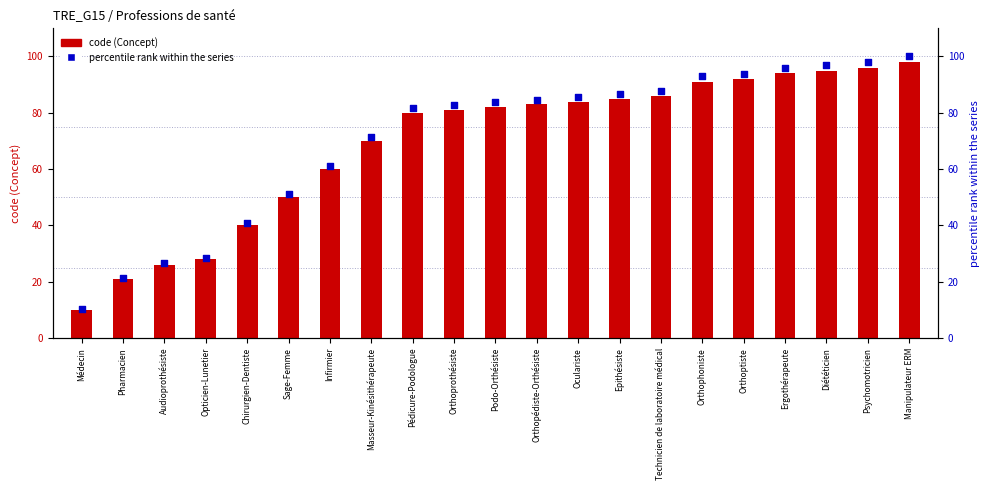

At which category is the sum across all series the highest?

Manipulateur ERM